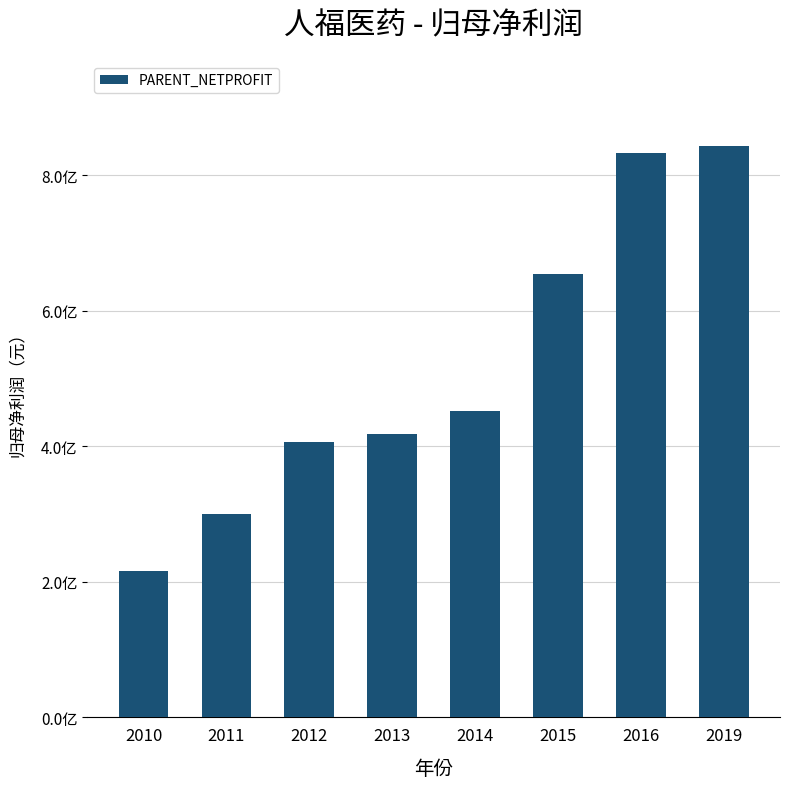

The chart shows a value of 451770962.7 at 2014. True or false?

True